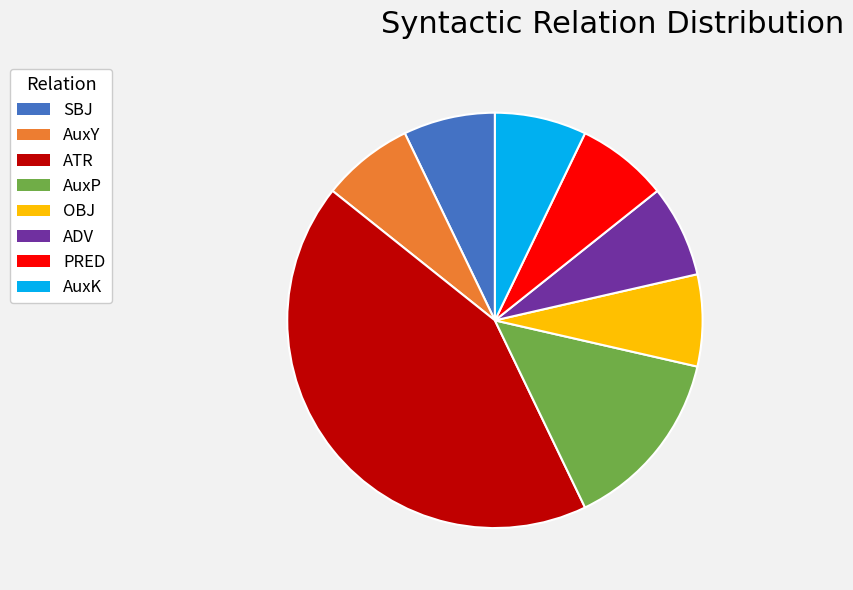

Is the sum of PRED and ADV greater than half?

No